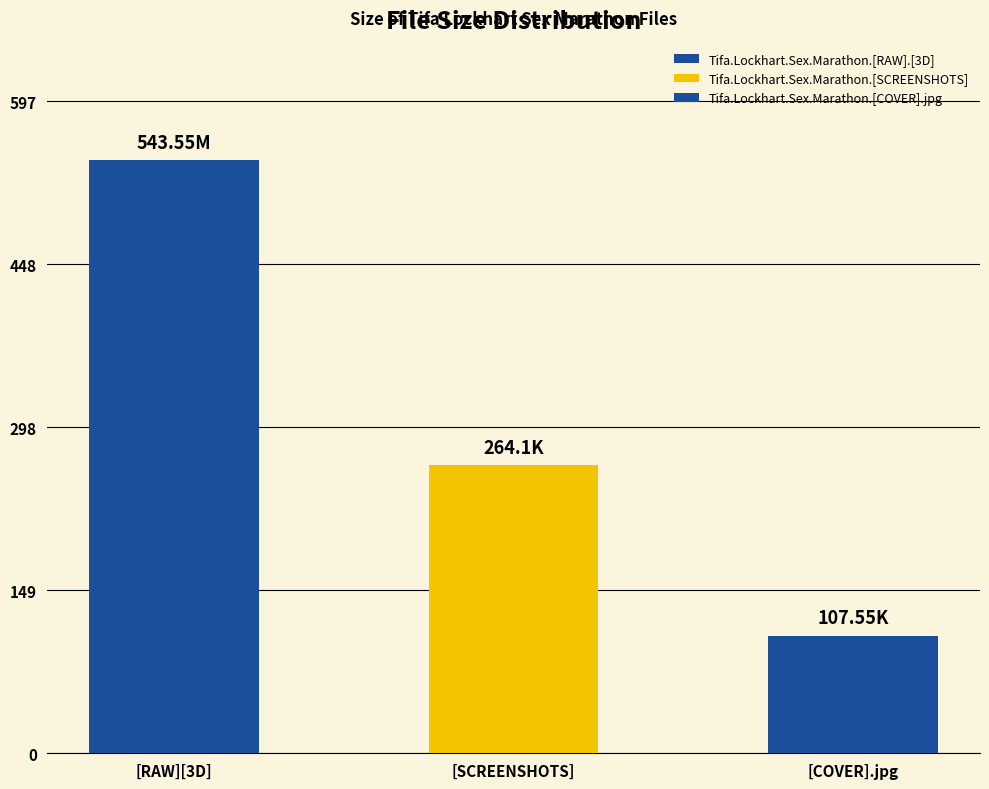

What is the change in value from Tifa.Lockhart.Sex.Marathon.[RAW].[3D] to Tifa.Lockhart.Sex.Marathon.[SCREENSHOTS]?

-279.4